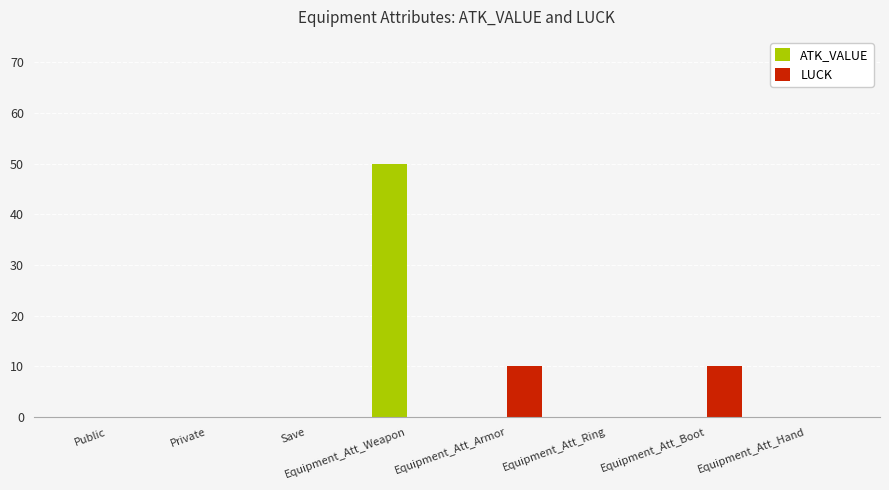

How many groups of bars are there?

8